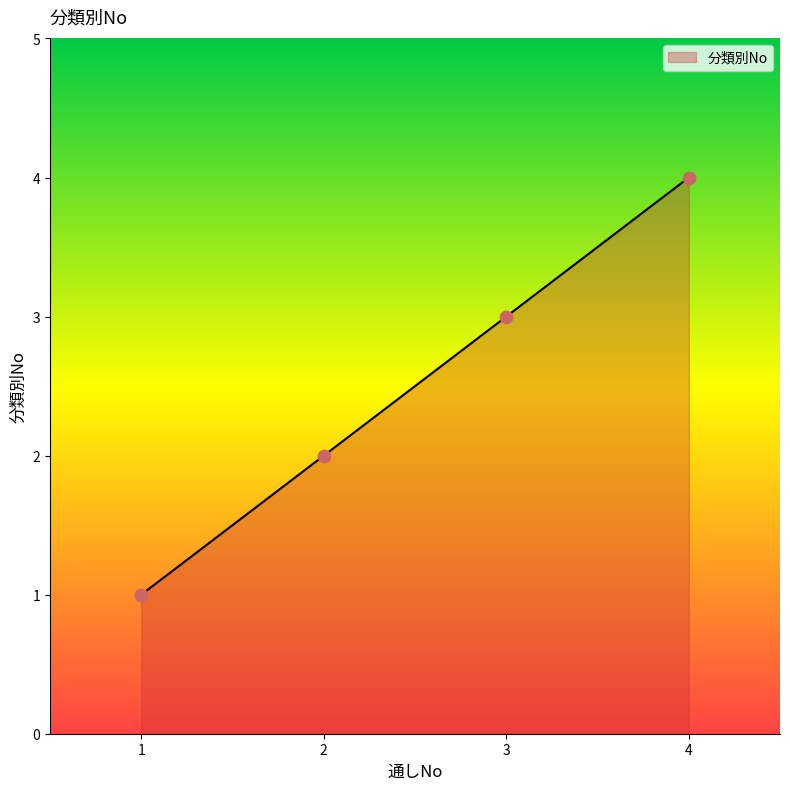

What is the change in value from 3 to 4?

+1